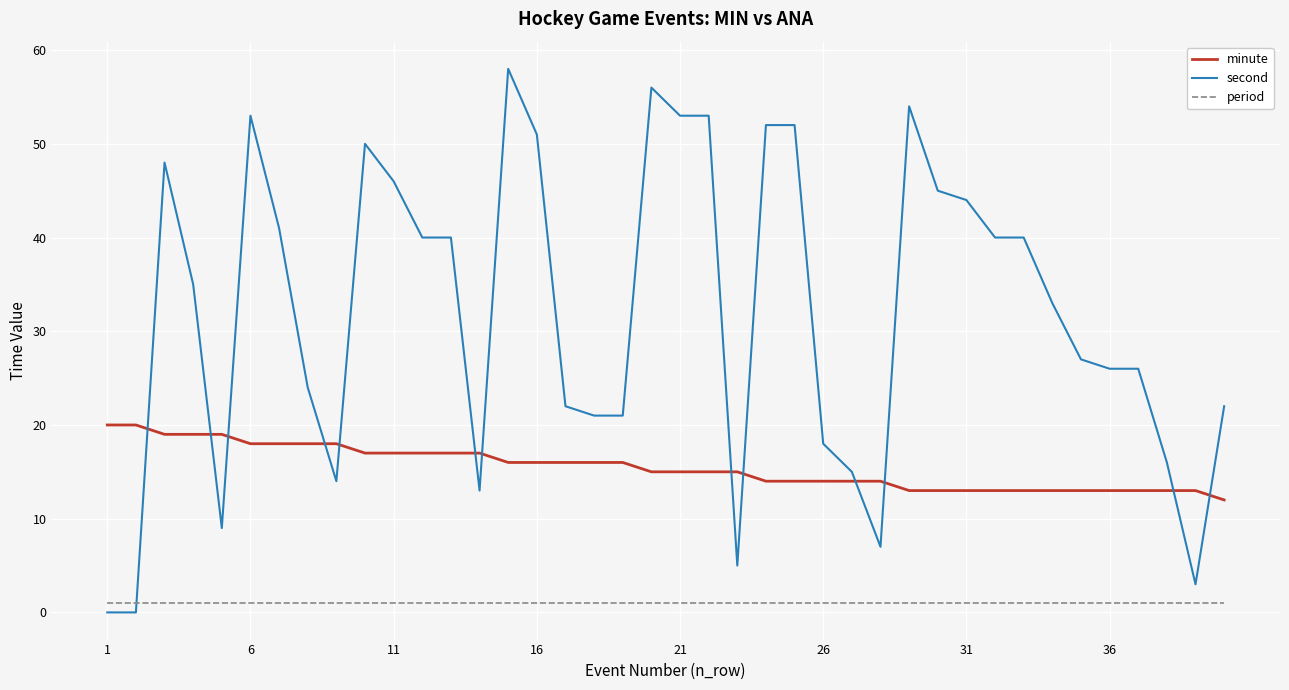

Rank the series by their average value, from lowest to highest.

period, minute, second